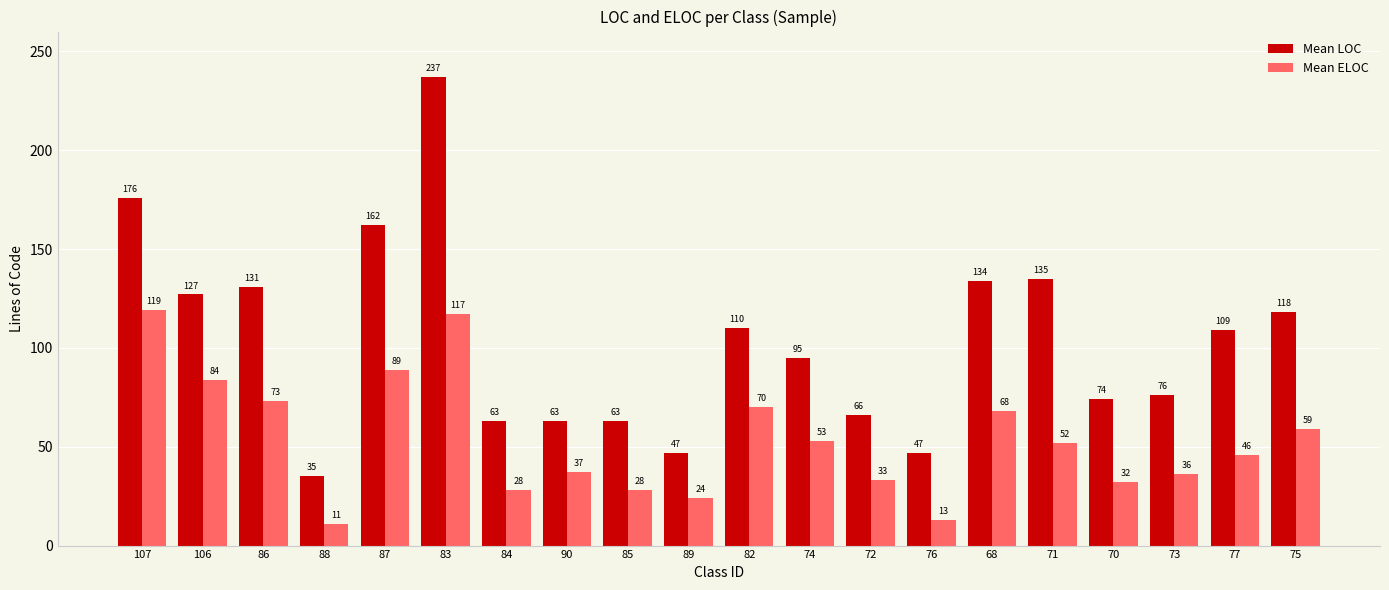

What is the value of the Mean ELOC bar at the 17th from the left?

32